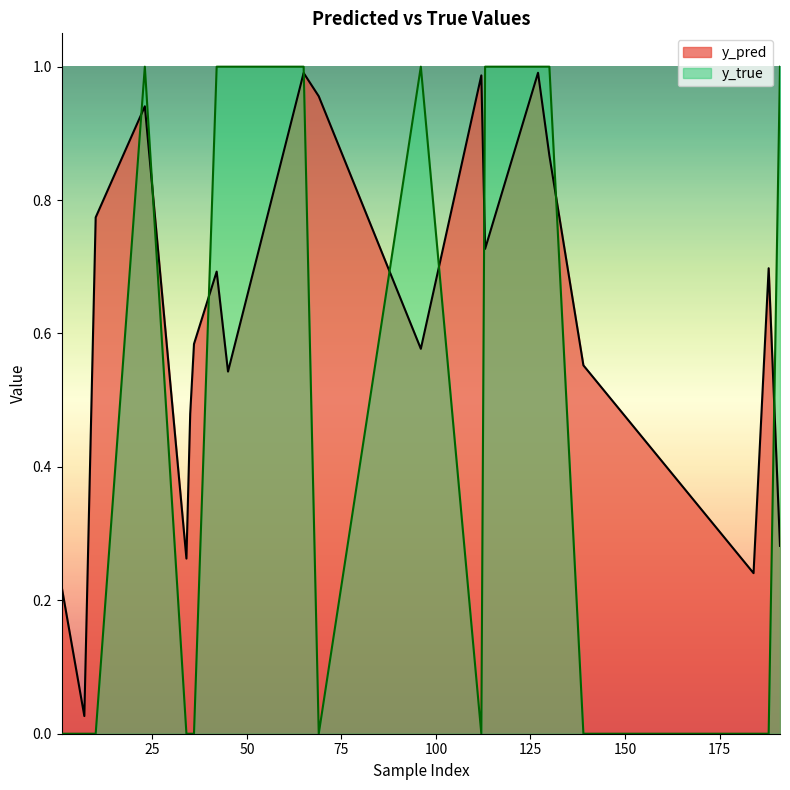

Between 1 and 65, which series saw the biggest shift?

y_true